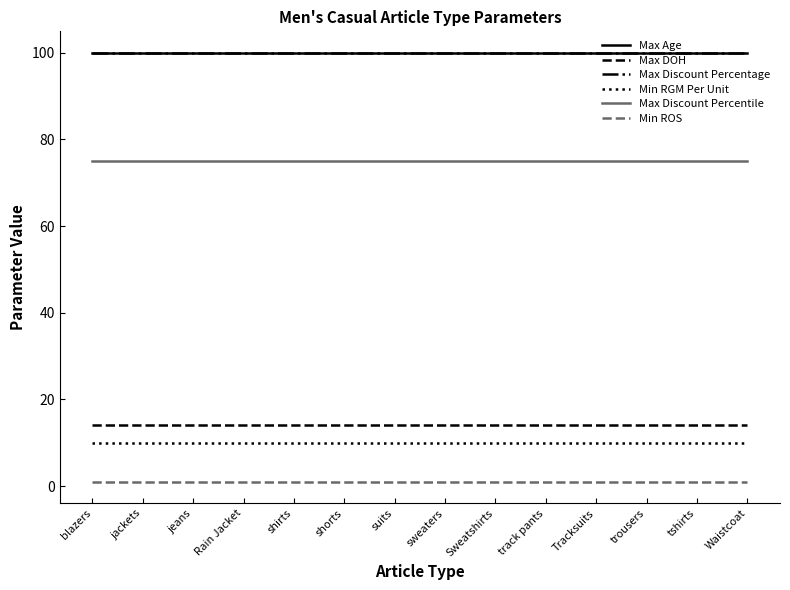

Reading right to left, transcribe all the data shown in this chart.

Max Age: Waistcoat=100	tshirts=100	trousers=100	Tracksuits=100	track pants=100	Sweatshirts=100	sweaters=100	suits=100	shorts=100	shirts=100	Rain Jacket=100	jeans=100	jackets=100	blazers=100
Max DOH: Waistcoat=14	tshirts=14	trousers=14	Tracksuits=14	track pants=14	Sweatshirts=14	sweaters=14	suits=14	shorts=14	shirts=14	Rain Jacket=14	jeans=14	jackets=14	blazers=14
Max Discount Percentage: Waistcoat=100	tshirts=100	trousers=100	Tracksuits=100	track pants=100	Sweatshirts=100	sweaters=100	suits=100	shorts=100	shirts=100	Rain Jacket=100	jeans=100	jackets=100	blazers=100
Min RGM Per Unit: Waistcoat=10	tshirts=10	trousers=10	Tracksuits=10	track pants=10	Sweatshirts=10	sweaters=10	suits=10	shorts=10	shirts=10	Rain Jacket=10	jeans=10	jackets=10	blazers=10
Max Discount Percentile: Waistcoat=75	tshirts=75	trousers=75	Tracksuits=75	track pants=75	Sweatshirts=75	sweaters=75	suits=75	shorts=75	shirts=75	Rain Jacket=75	jeans=75	jackets=75	blazers=75
Min ROS: Waistcoat=1	tshirts=1	trousers=1	Tracksuits=1	track pants=1	Sweatshirts=1	sweaters=1	suits=1	shorts=1	shirts=1	Rain Jacket=1	jeans=1	jackets=1	blazers=1